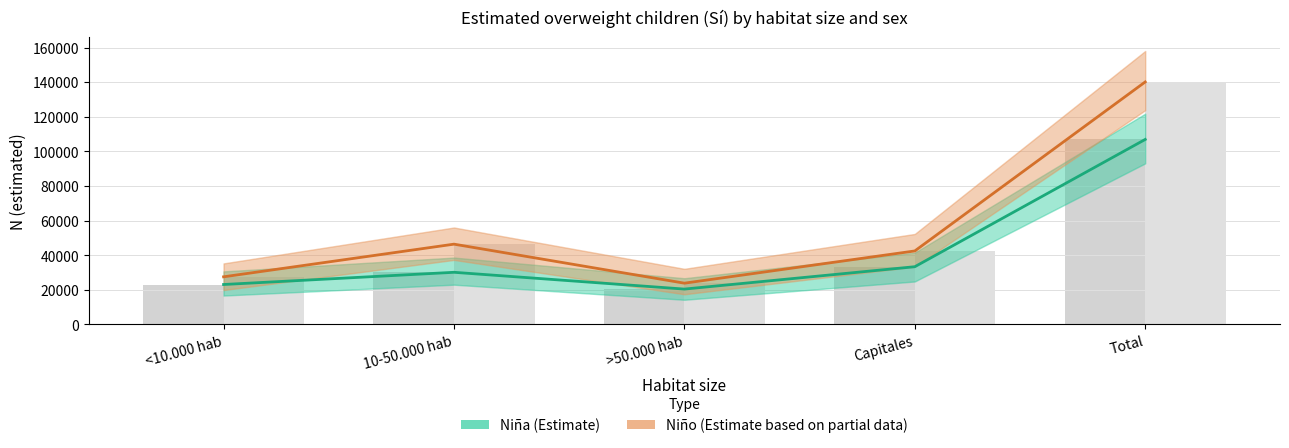

Is it true that Niño (estimado) equals 23815 at >50.000 hab?

True